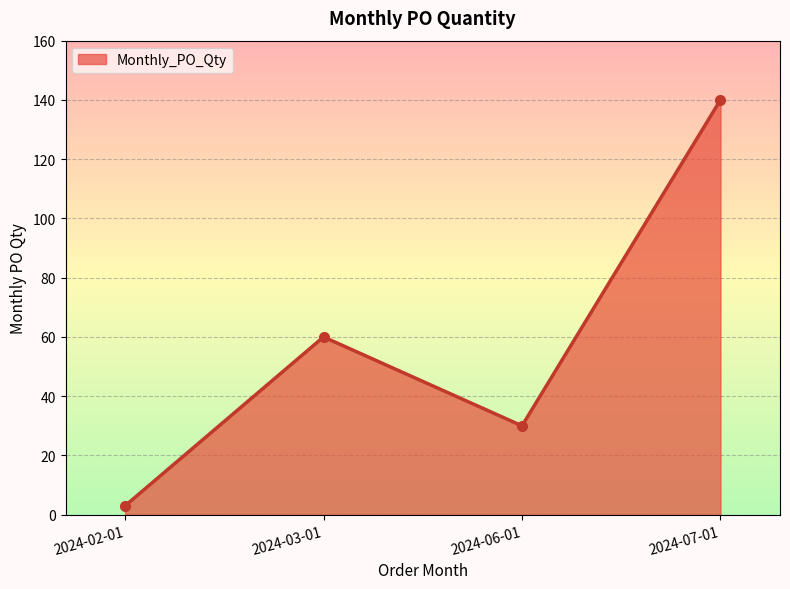

What is the change in value from 2024-03-01 to 2024-06-01?

-30